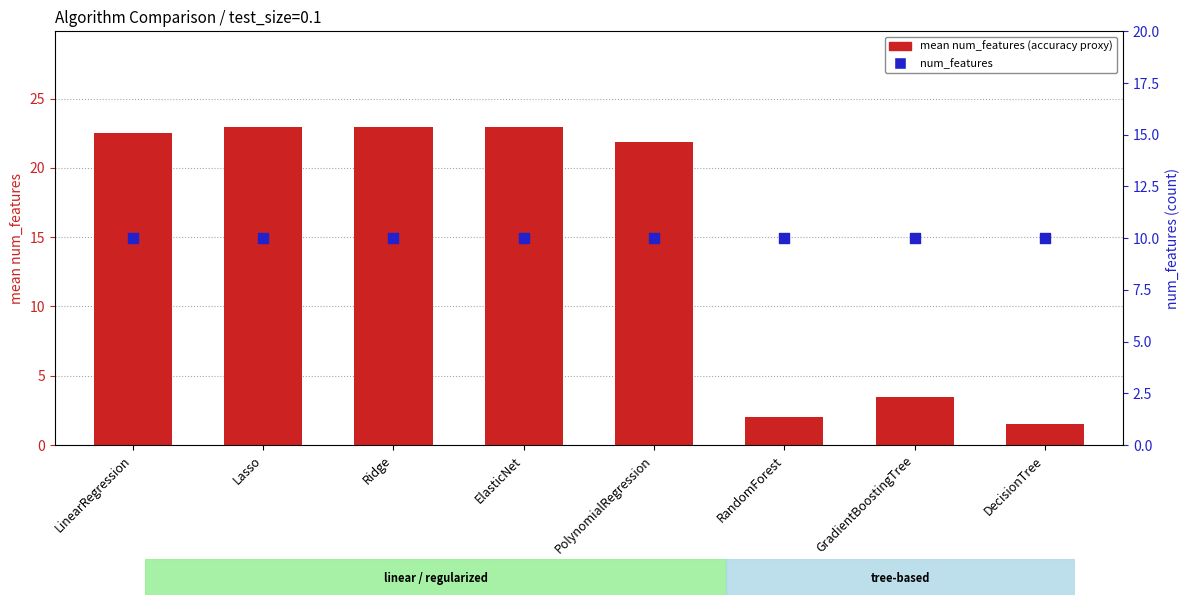

What are all the series names shown in the legend?

mean num_features (accuracy proxy), num_features